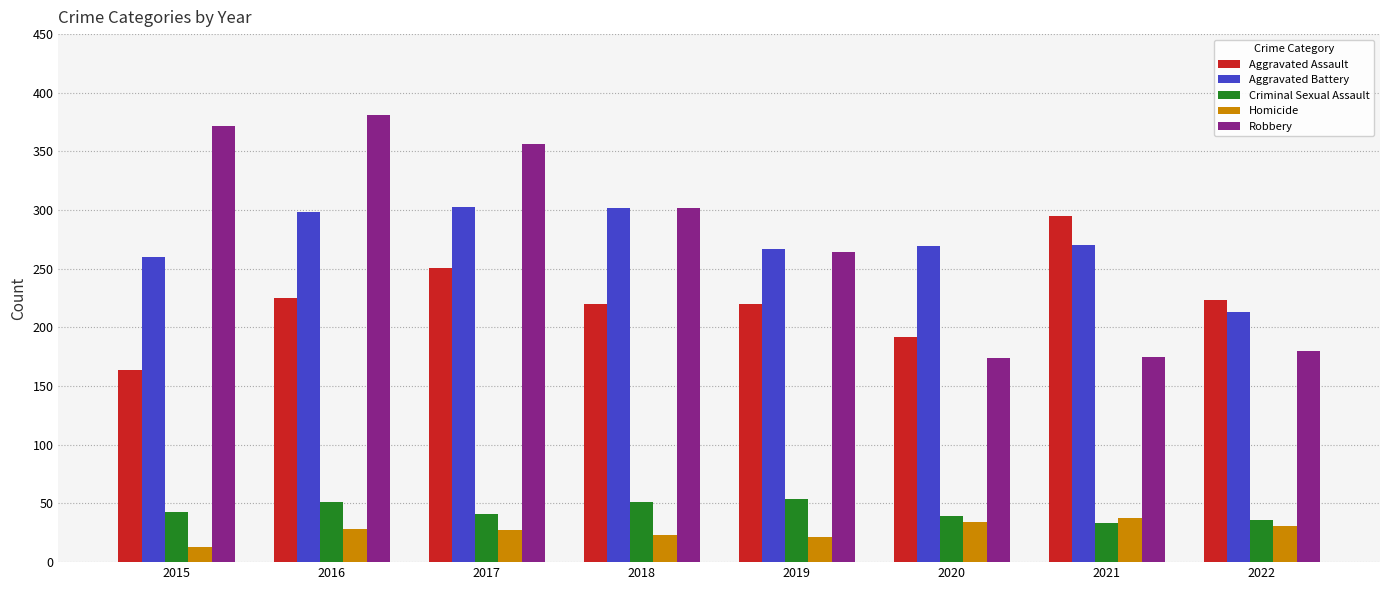

Rank the series by their maximum value, from highest to lowest.

Robbery, Aggravated Battery, Aggravated Assault, Criminal Sexual Assault, Homicide